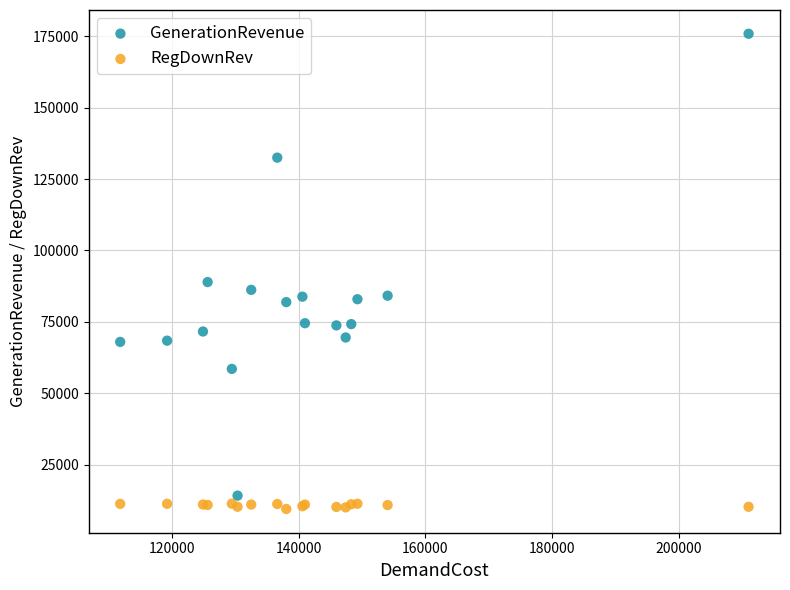

Which series reaches the minimum Y coordinate?

RegDownRev